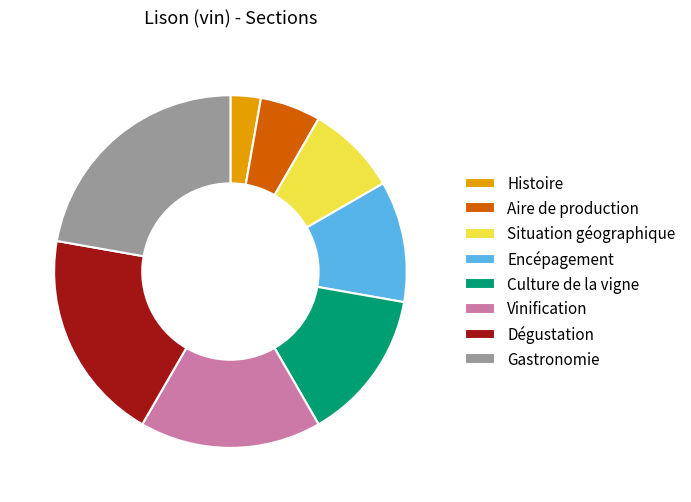

Is there a majority slice in this chart?

No